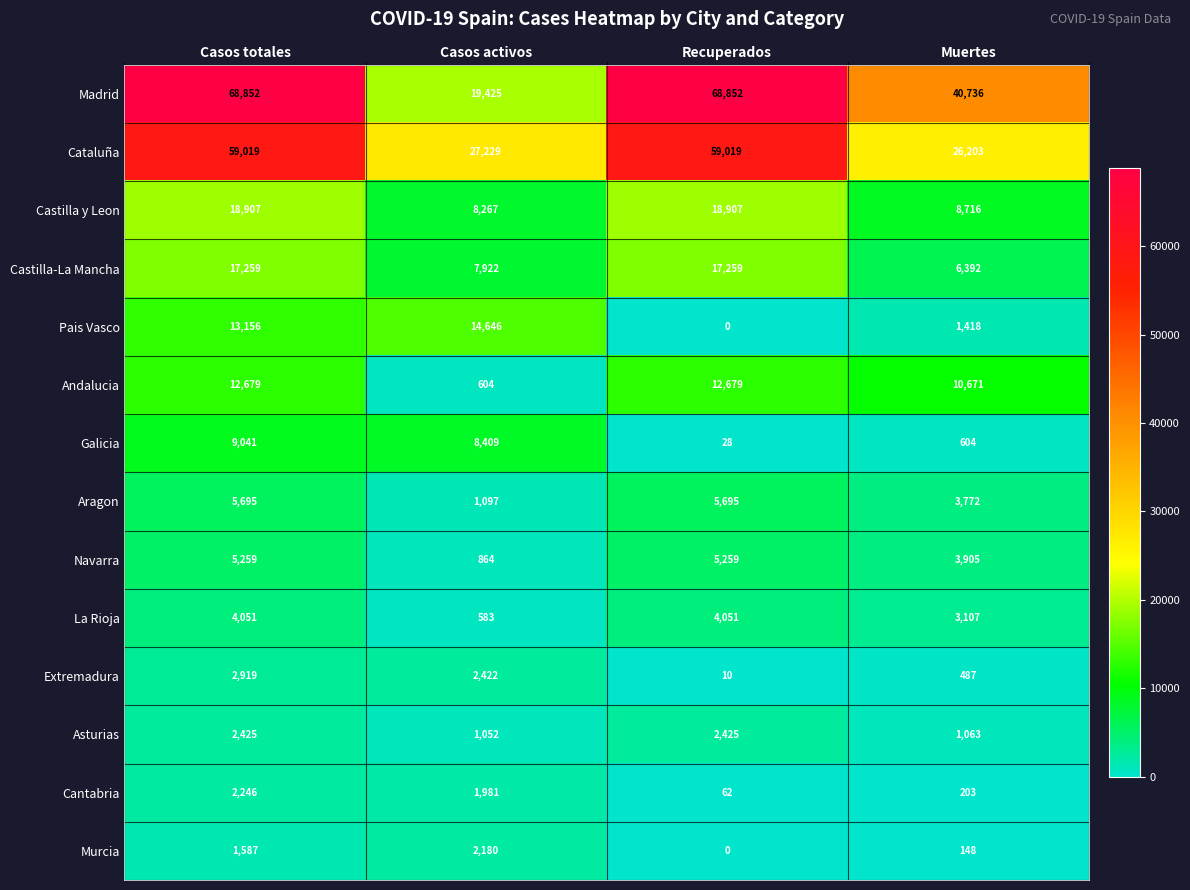

Which label corresponds to the smallest value in the chart?

Recuperados